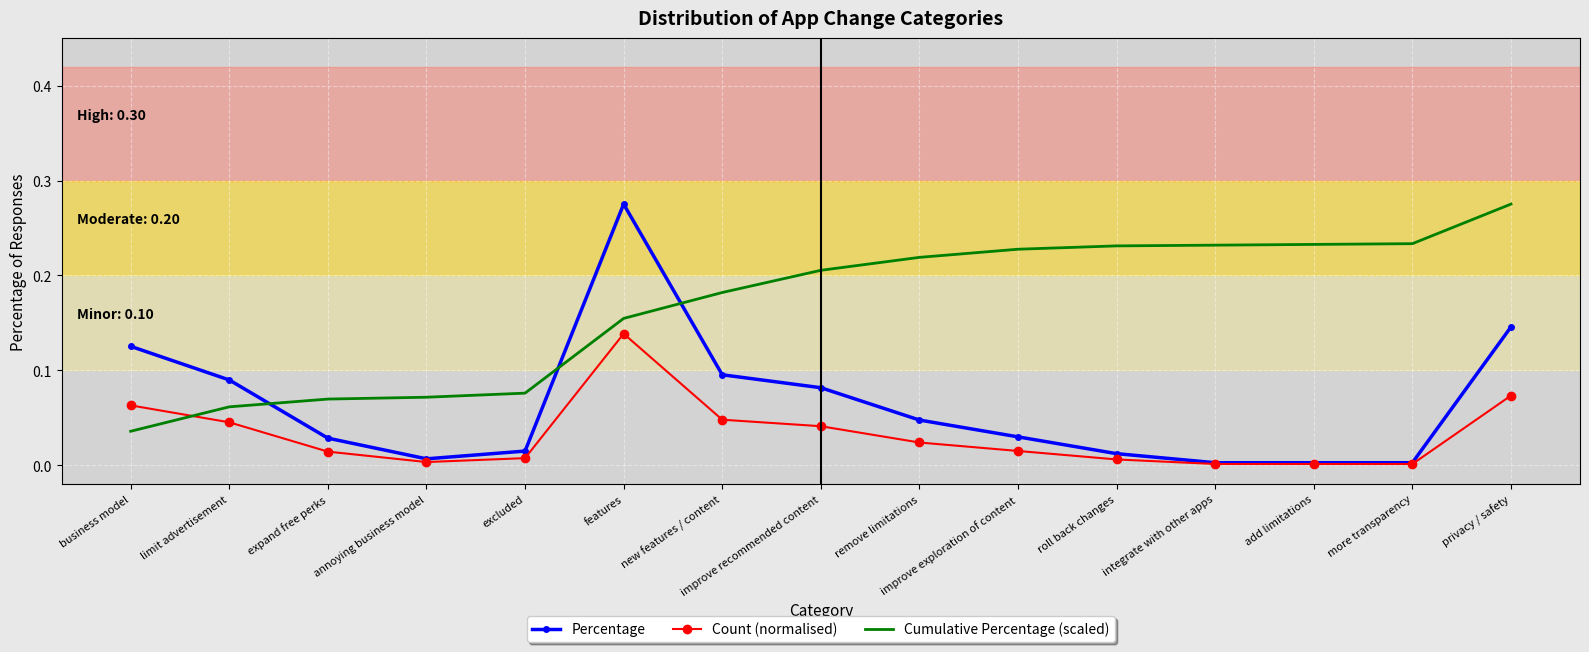

How many times do Cumulative Percentage (scaled) and Percentage cross each other?

3